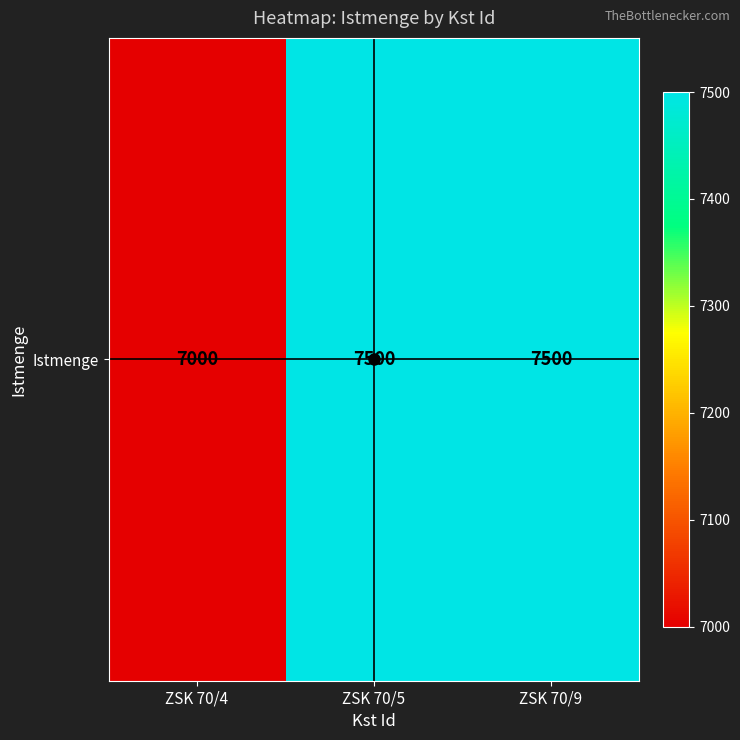

List the labels in order of value, largest first.

ZSK 70/5, ZSK 70/9, ZSK 70/4